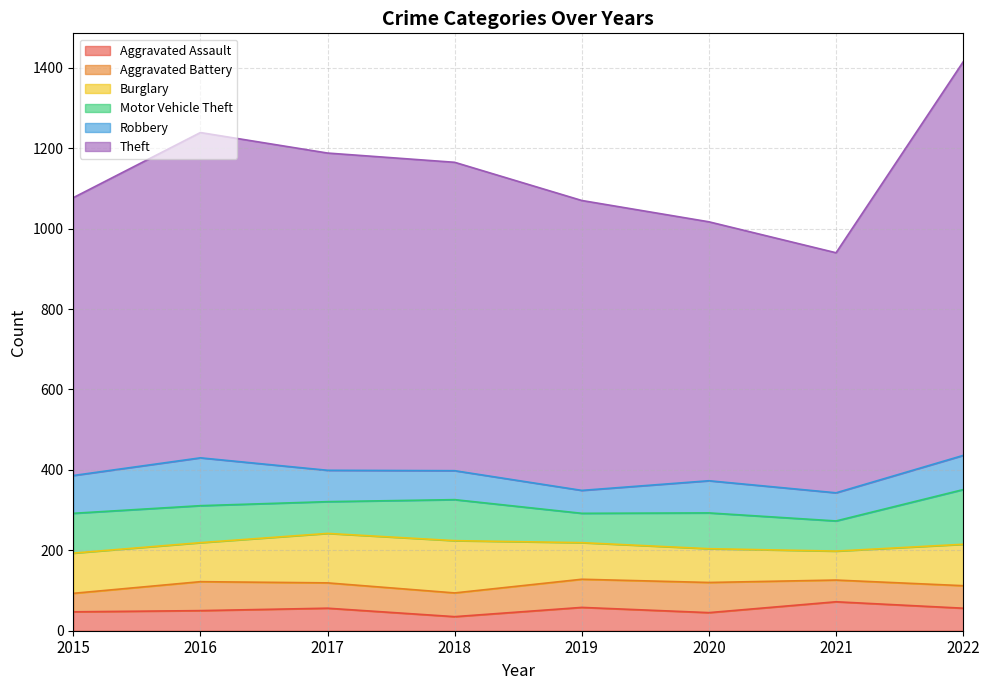

What is the highest value of the Aggravated Assault series?

72